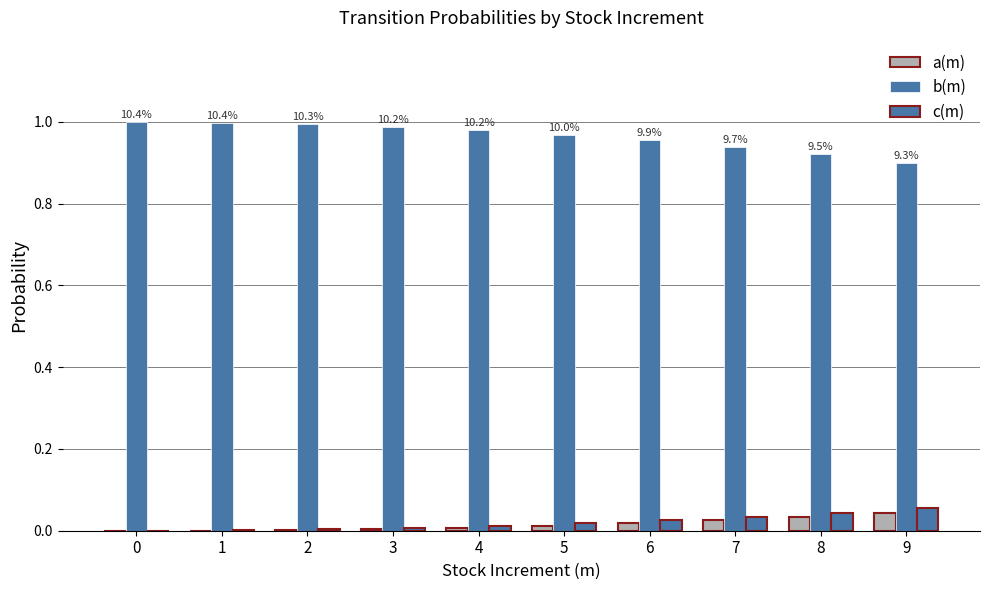

How many groups of bars are there?

10